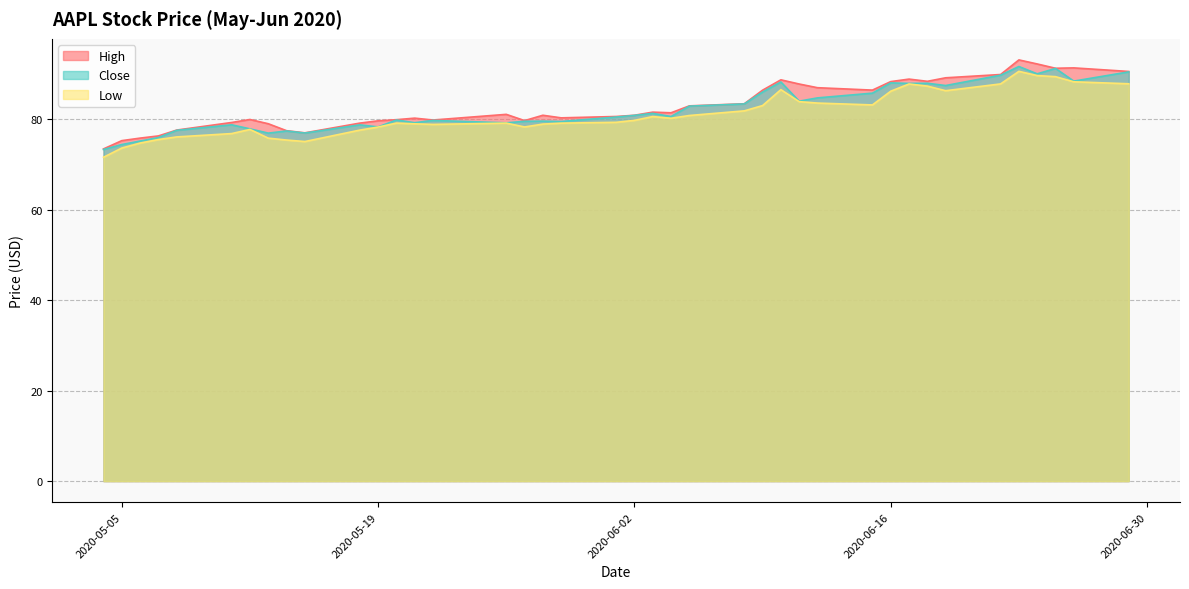

True or false: Low and High cross at least once.

False